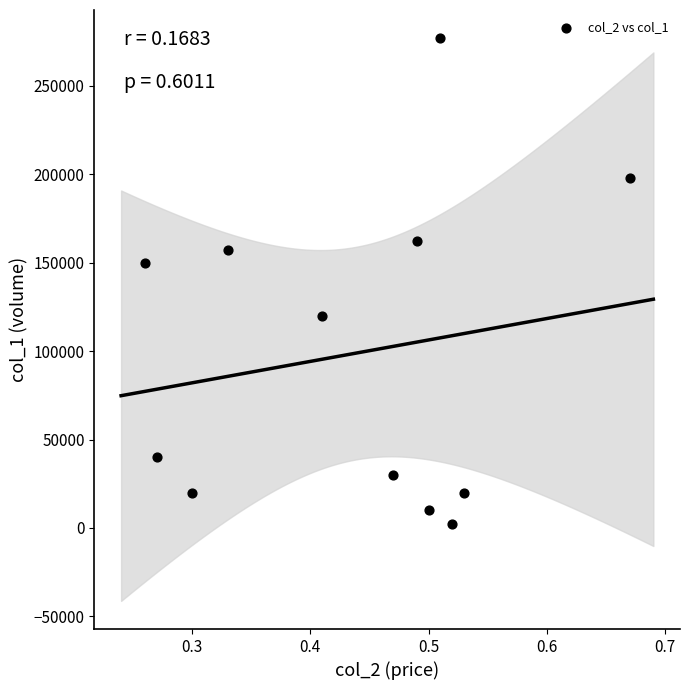

What is the range of Y values (max minus min)?

275000